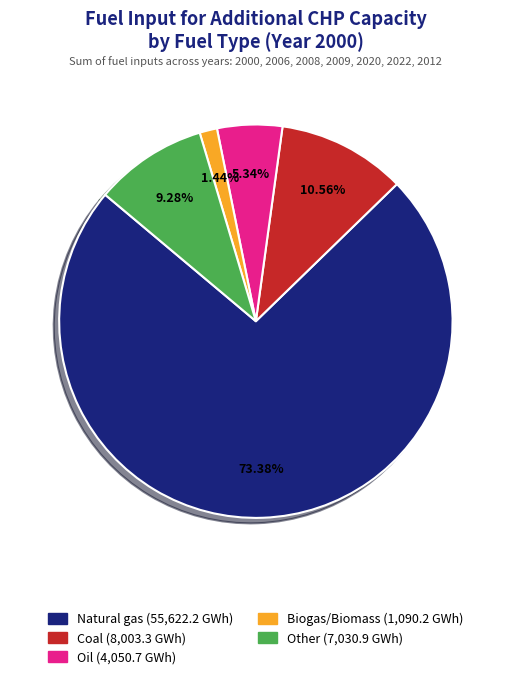

What percentage do Natural gas and Other together represent?

82.7%